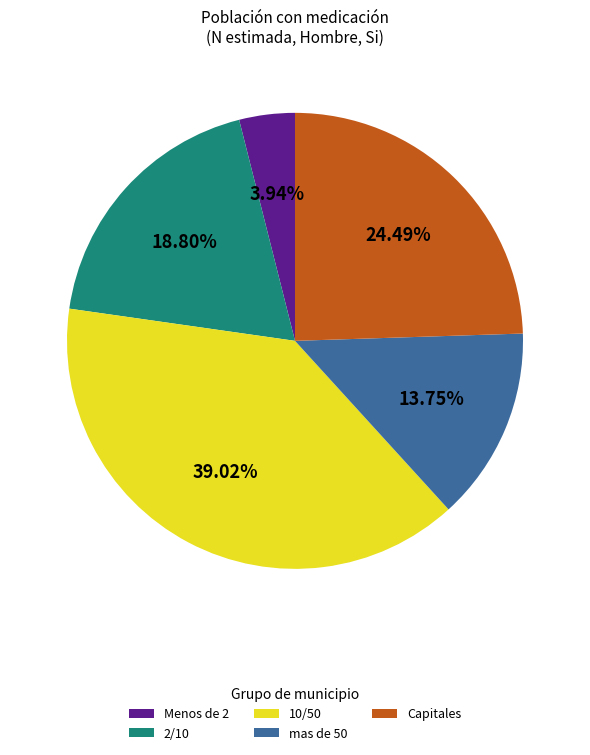

To the nearest percent, what is the average slice percentage?

20%